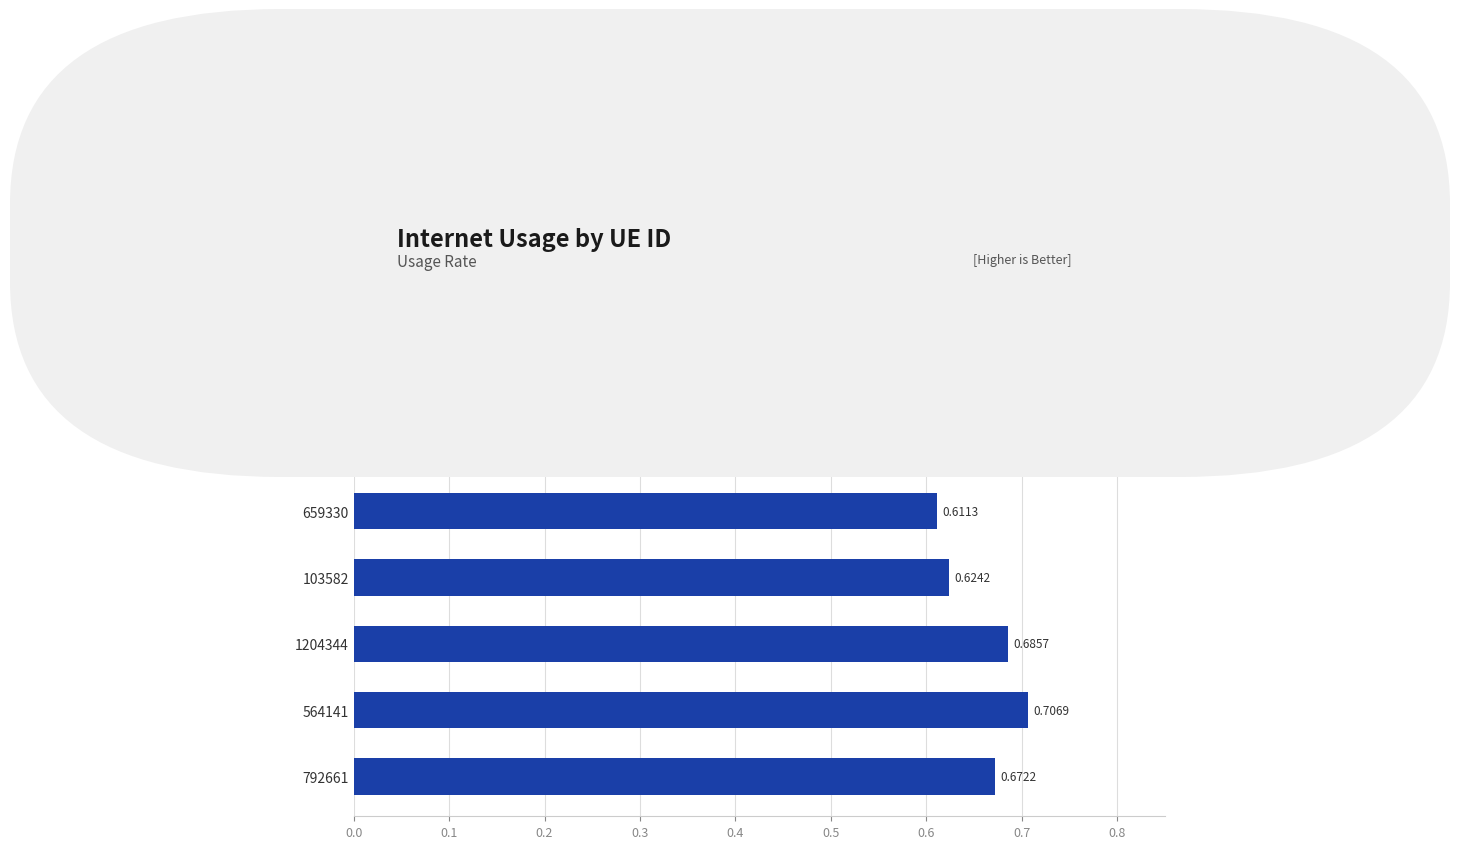

How many bars are there in total?

7